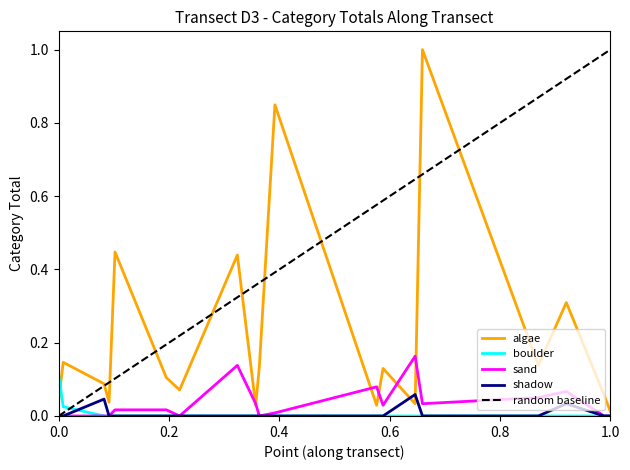

Reading left to right, what are all the values shown in this chart?

algae: 0.0	0.1	0.1	0.0	0.4	0.1	0.1	0.4	0.0	0.1	0.8	0.0	0.1	0.0	1.0	0.1	0.3	0.1	0.0
boulder: 0.1	0.0	0.0	0.0	0.0	0.0	0.0	0.0	0.0	0.0	0.0	0.0	0.0	0.0	0.0	0.0	0.0	0.0	0.0
sand: 0.0	0.0	0.0	0.0	0.0	0.0	0.0	0.1	0.0	0.0	0.0	0.1	0.0	0.2	0.0	0.1	0.1	0.0	0.0
shadow: 0.0	0.0	0.0	0.0	0.0	0.0	0.0	0.0	0.0	0.0	0.0	0.0	0.0	0.1	0.0	0.0	0.0	0.0	0.0